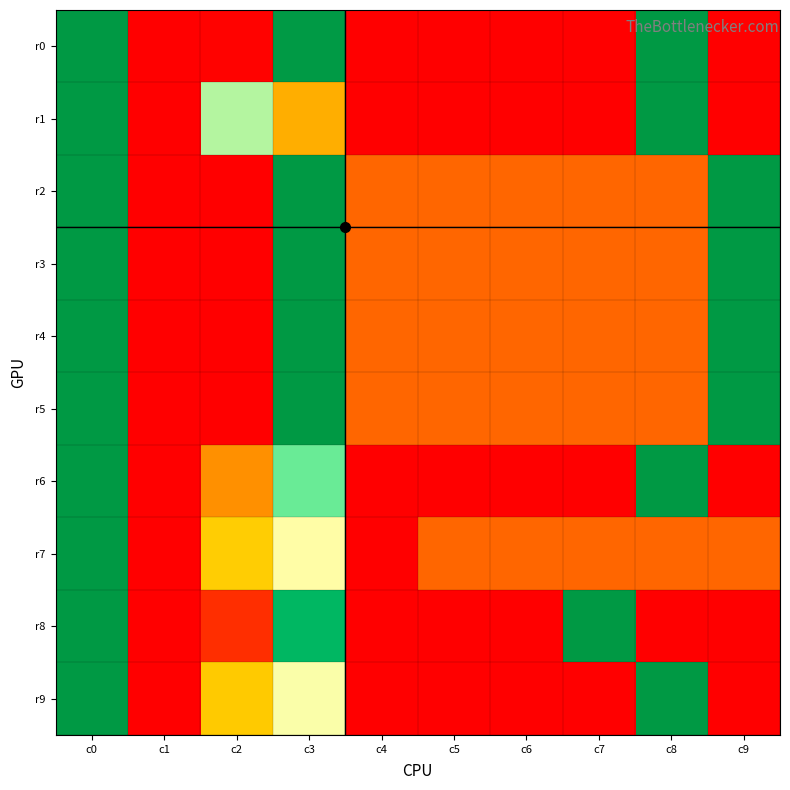

At which category is the sum across all series the highest?

c0